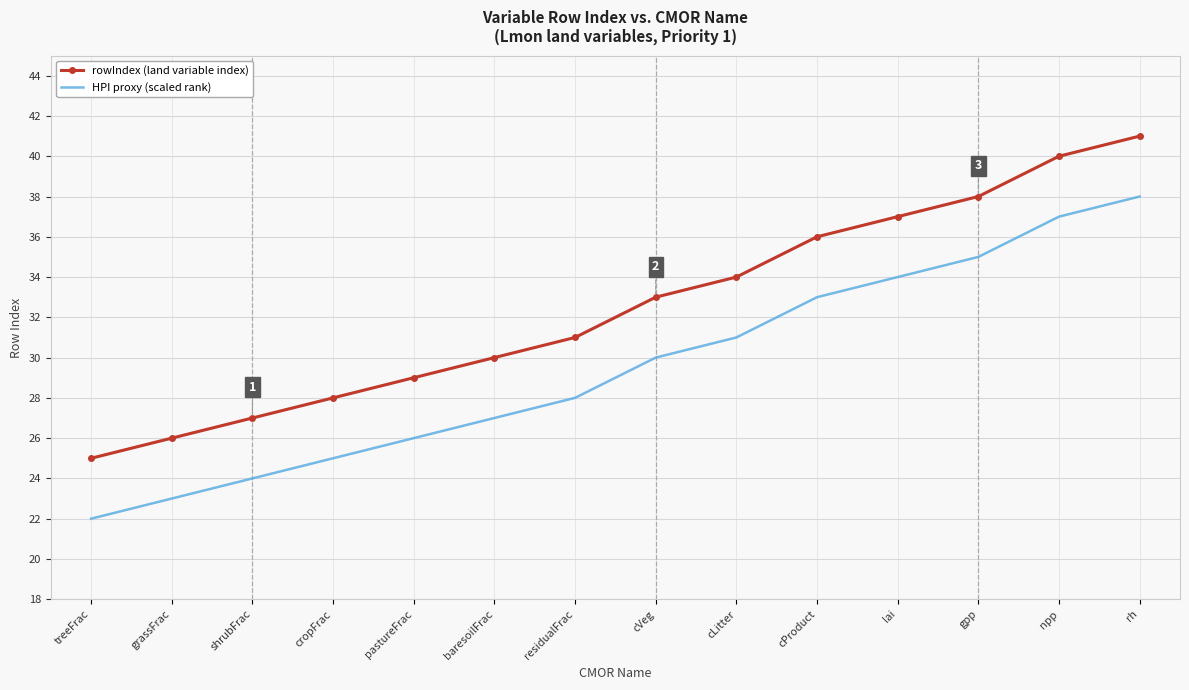

At how many categories does at least one series exceed 35?

5